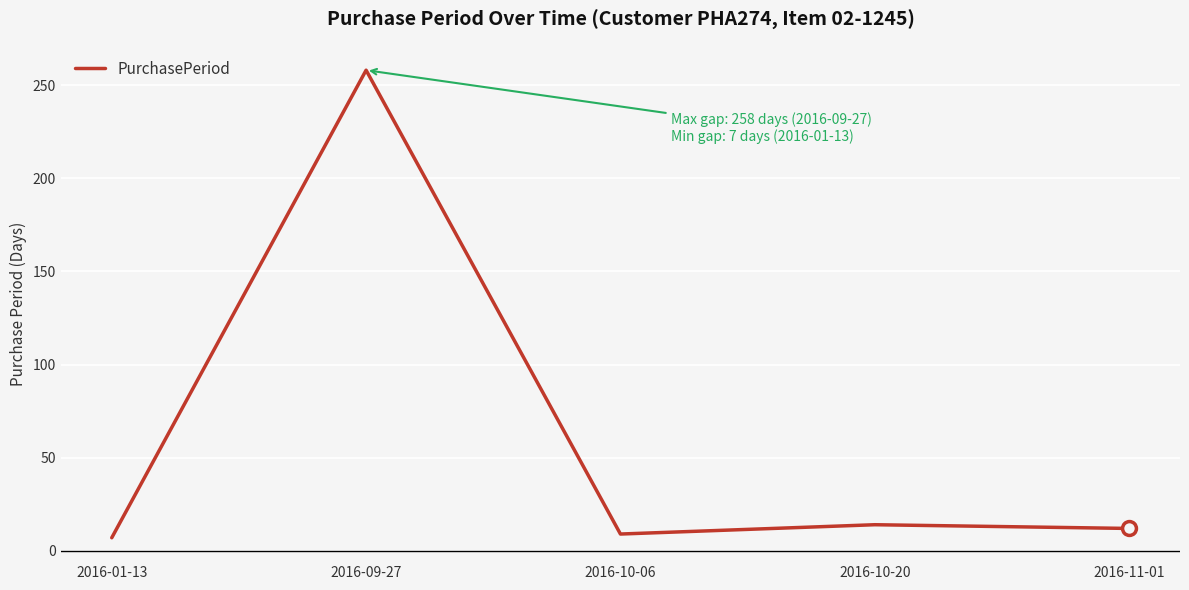

What is the smallest value displayed?

7